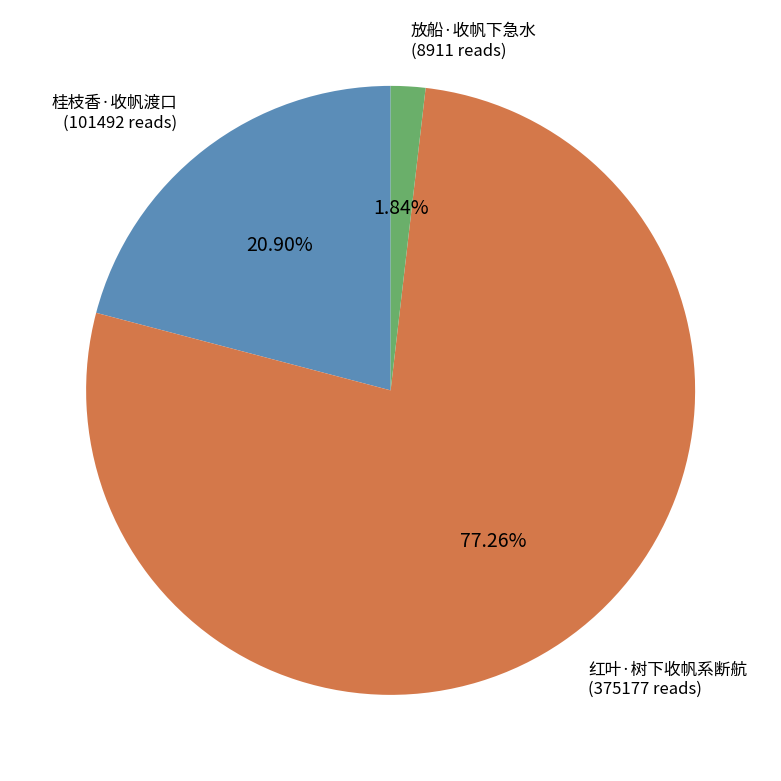

How many slices are in this pie chart?

3